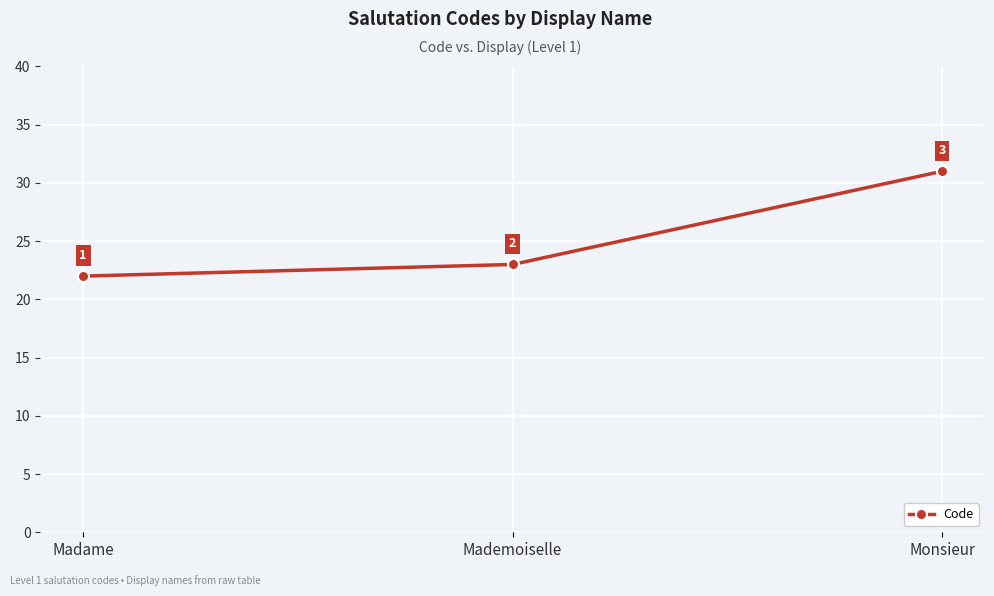

What value does the data have at Monsieur?

31